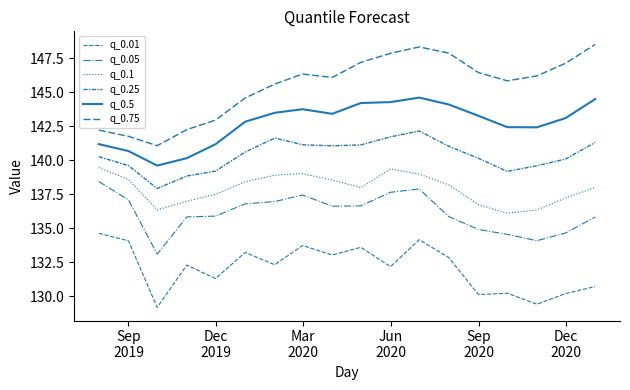

Does the chart display data point markers on the line(s)?

No